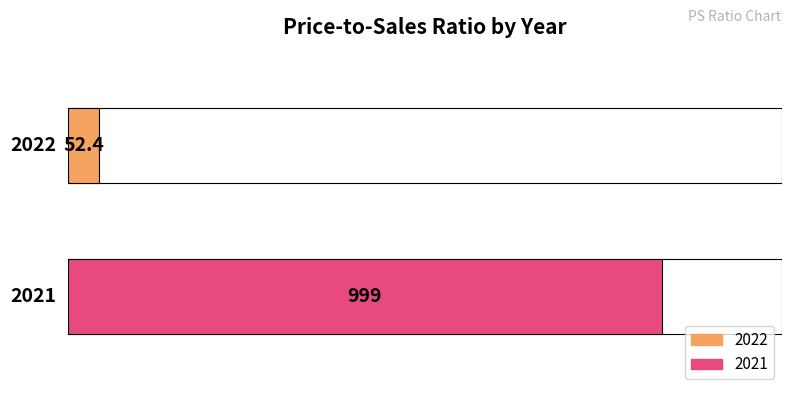

How many data points does each series have?

2